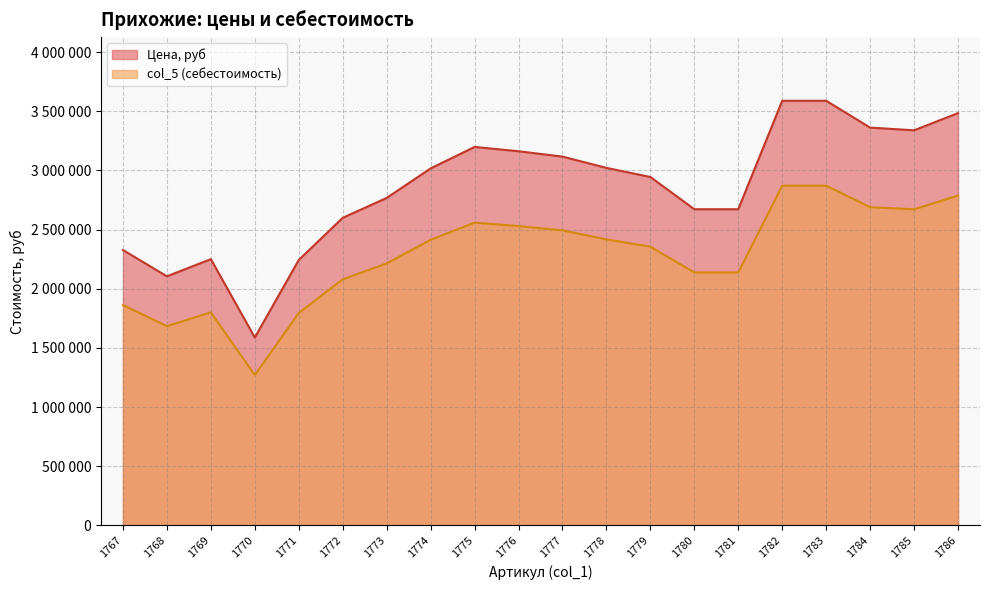

True or false: col_5 and Цена, руб cross at least once.

False